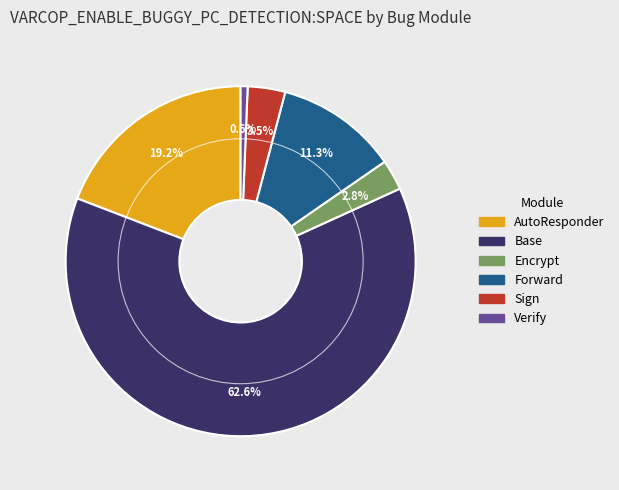

Does any single category account for the majority?

Yes